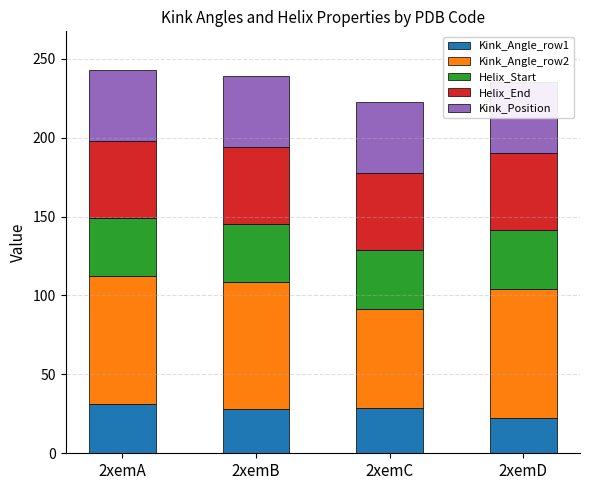

At which label is Helix_Start closest to 37?

2xemA